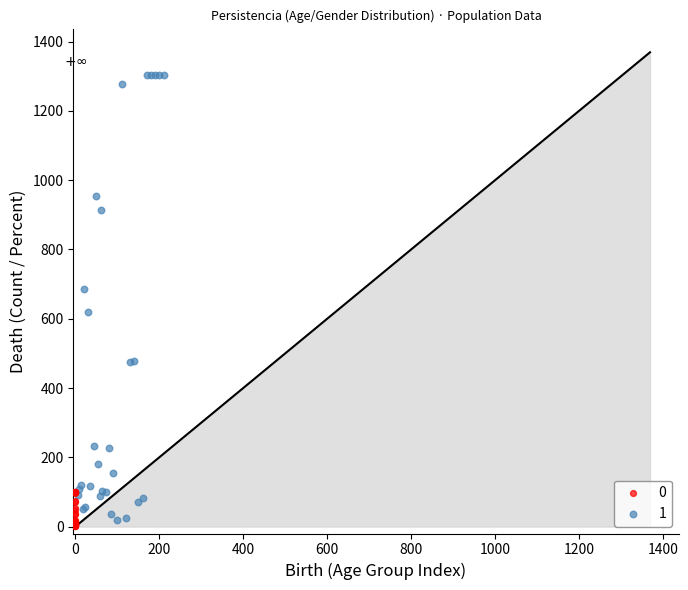

Which series contains the highest Y value?

1